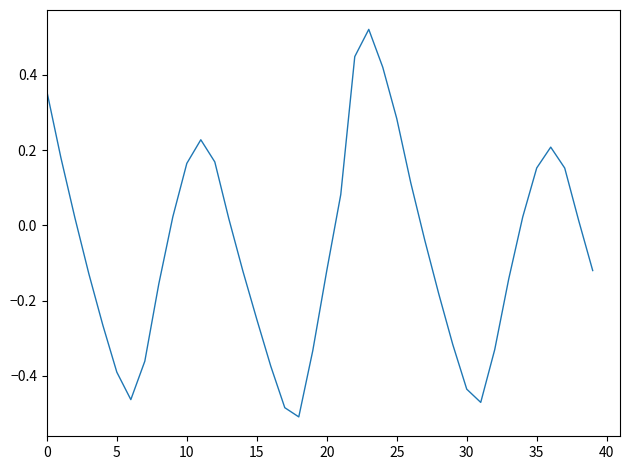

What is the difference between the maximum and minimum values?

1.0